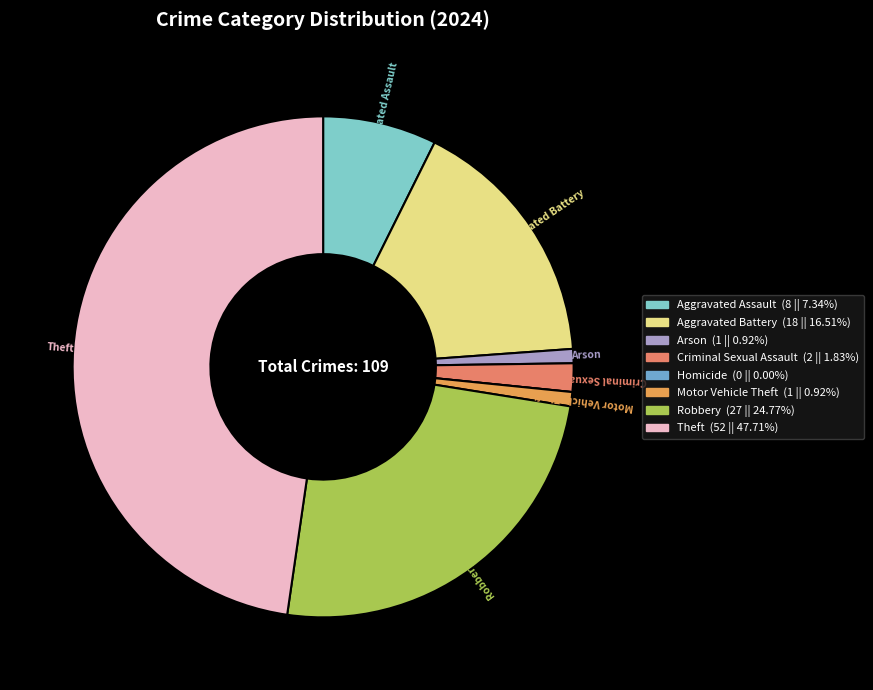

Is Aggravated Assault the majority of the pie?

No